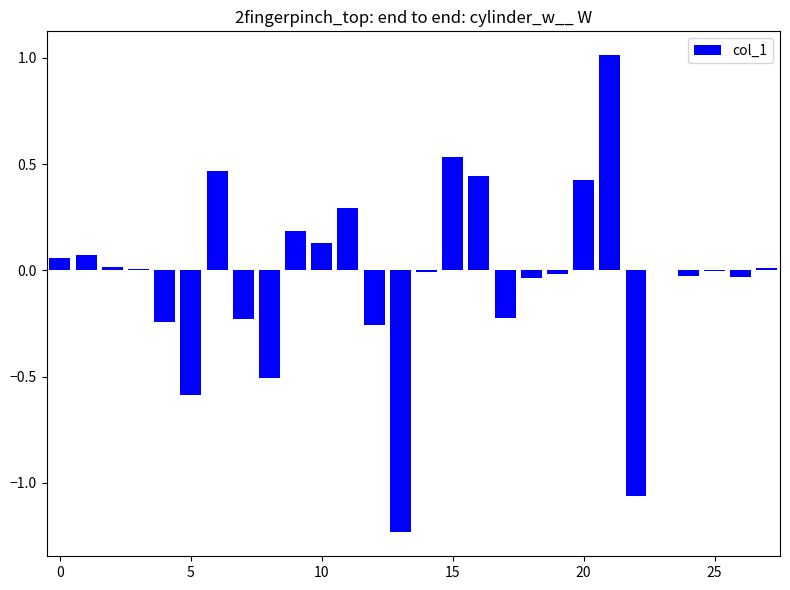

What is the maximum value shown in the chart?

1.0